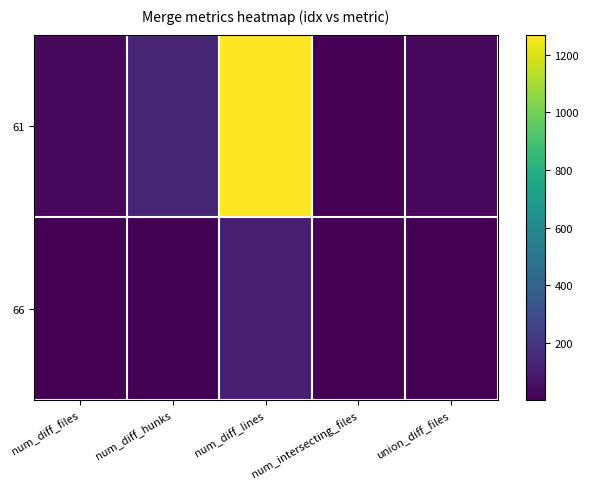

At which category is the sum across all series the highest?

num_diff_lines